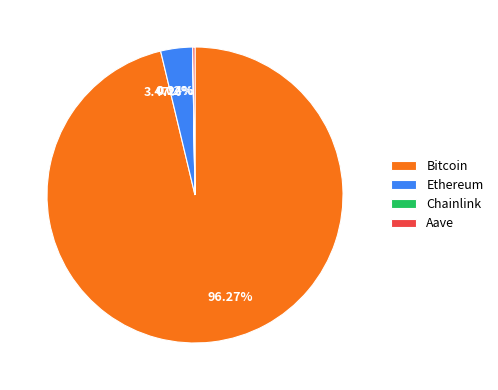

The Bitcoin slice represents 90% of the pie. True or false?

False